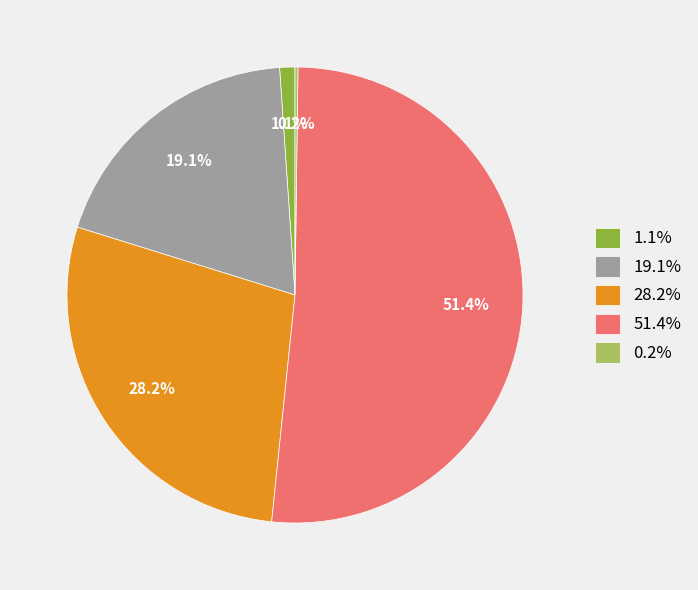

What portion of the pie excludes 1.1%?

98.9%